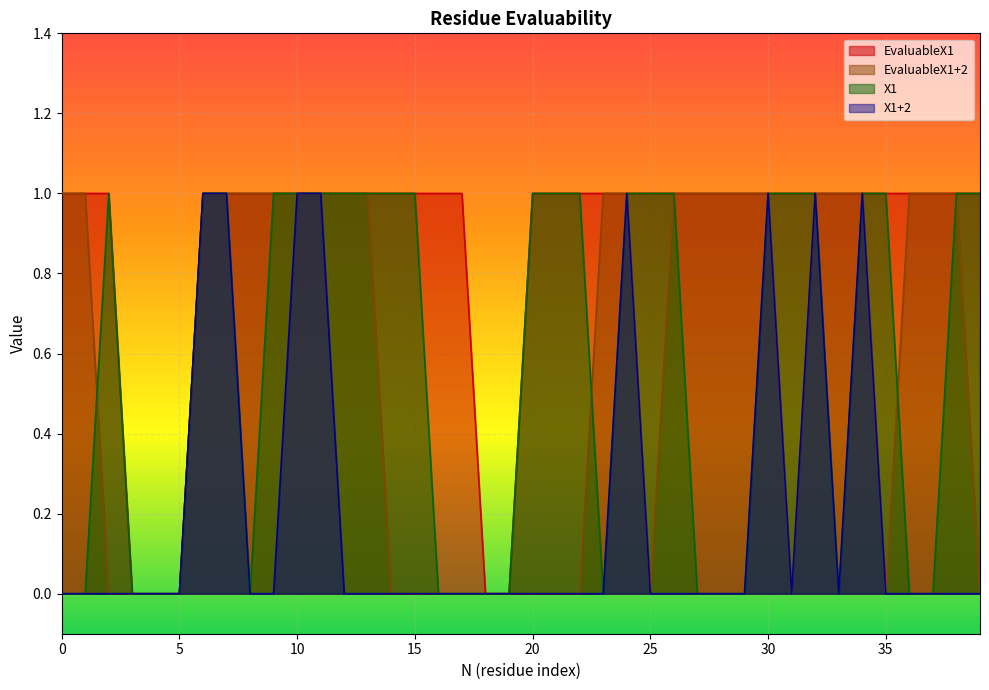

At 27, list the series in order from largest to smallest.

EvaluableX1, EvaluableX1+2, X1, X1+2